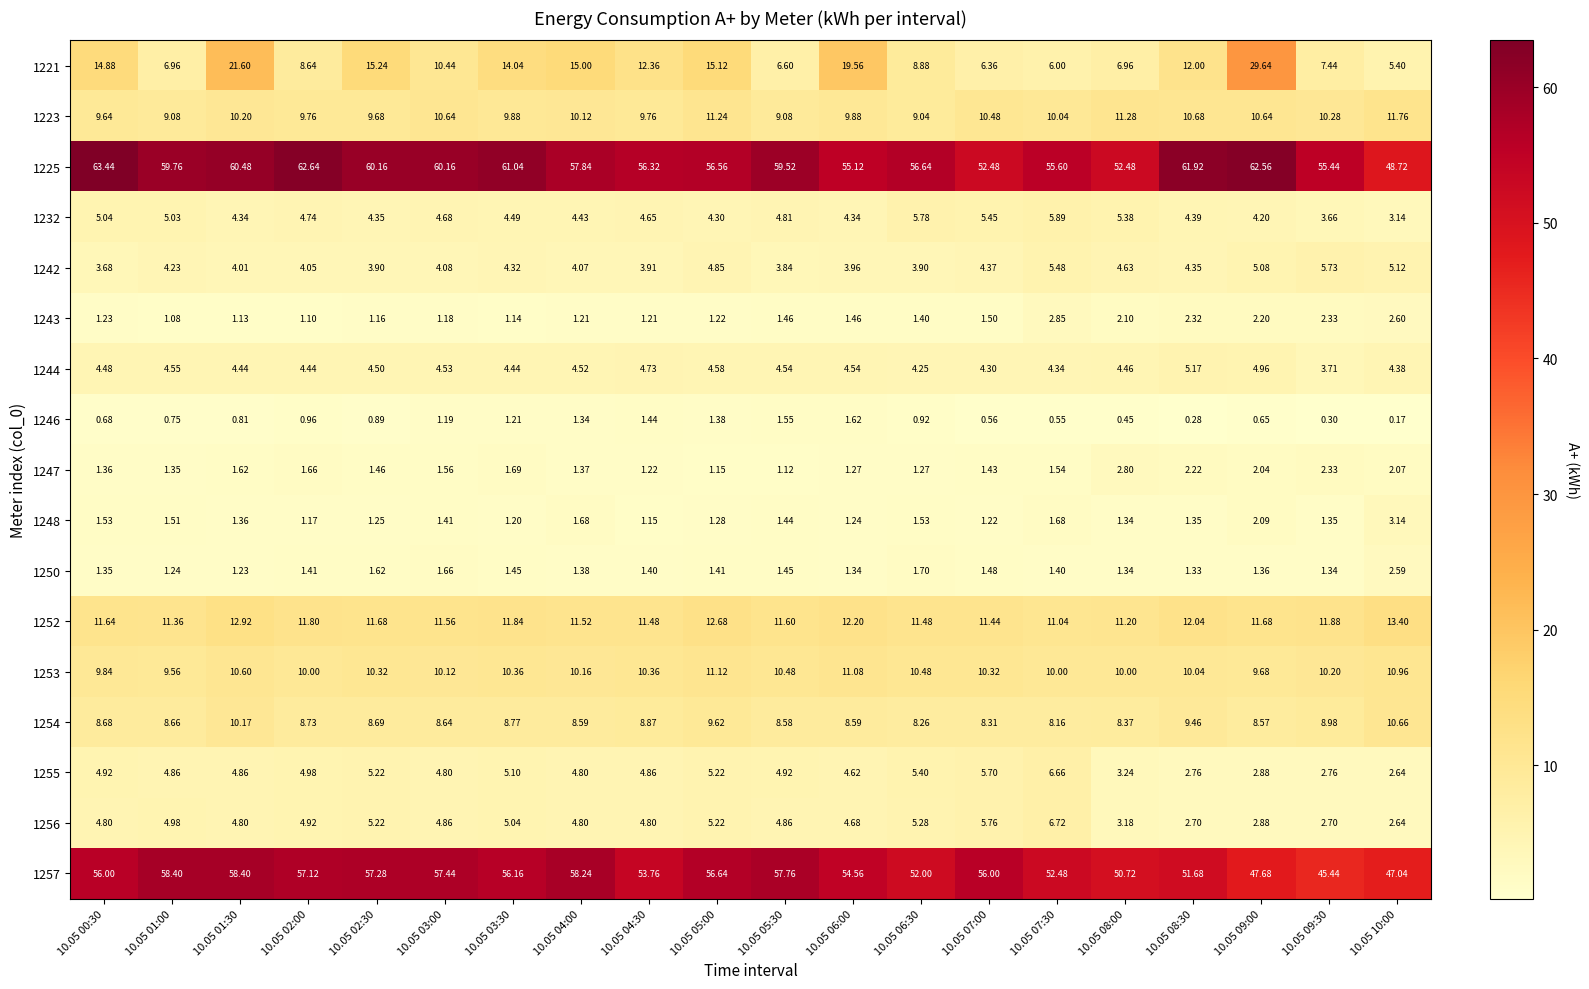

Which category has the highest value across all series?

10.05 00:30